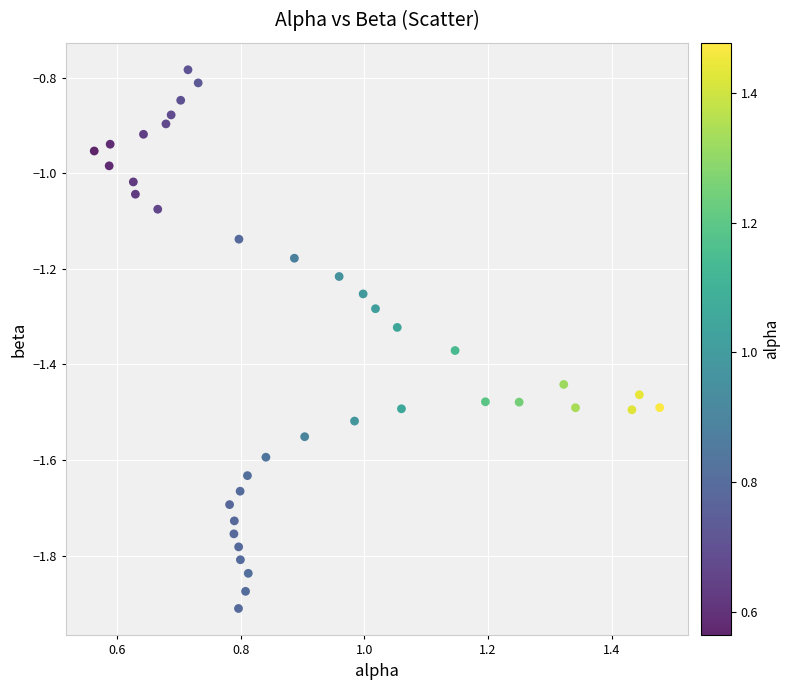

What is the range of X values (max minus min)?

0.9